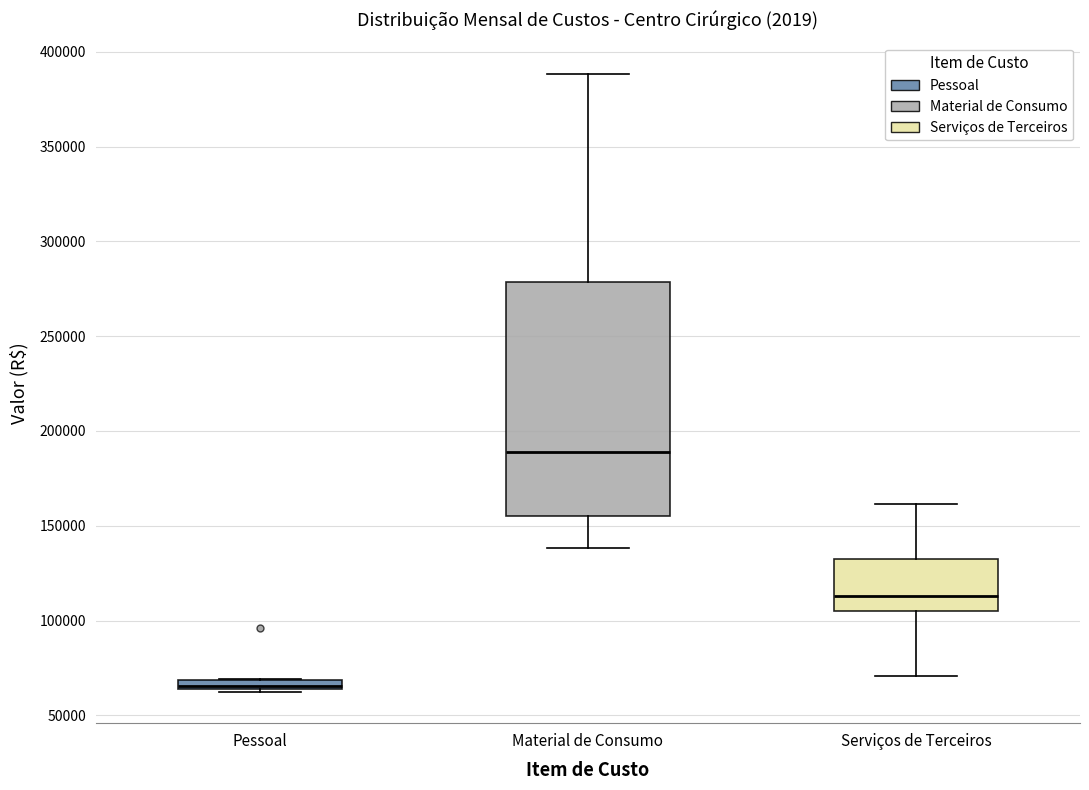

Which box's median line is the lowest?

Pessoal